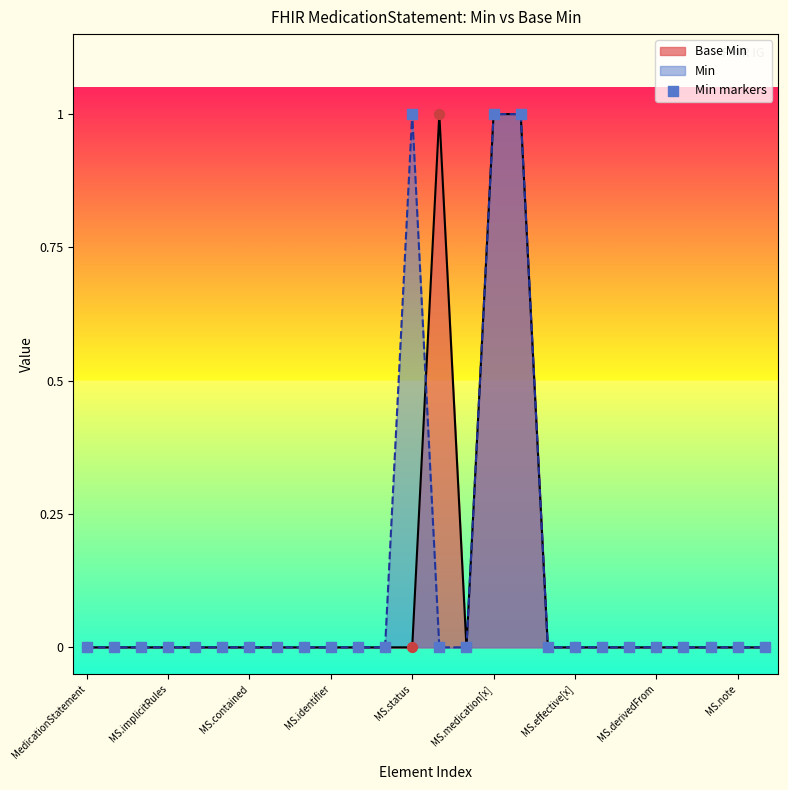

Rank the series at MS.status from highest to lowest value.

Min, Base Min